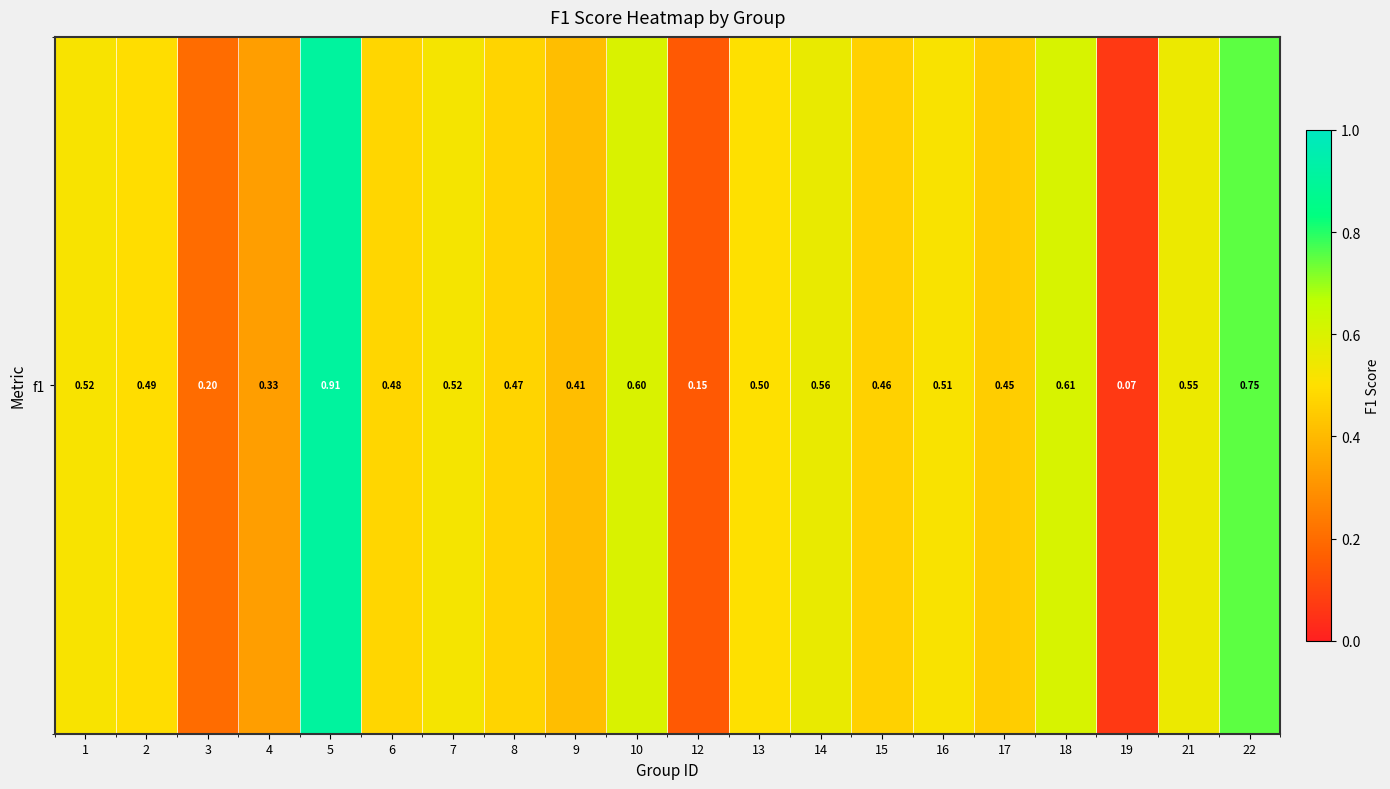

Reading left to right, list all the values displayed in this chart.

0.5	0.5	0.2	0.3	0.9	0.5	0.5	0.5	0.4	0.6	0.2	0.5	0.6	0.5	0.5	0.5	0.6	0.1	0.5	0.8